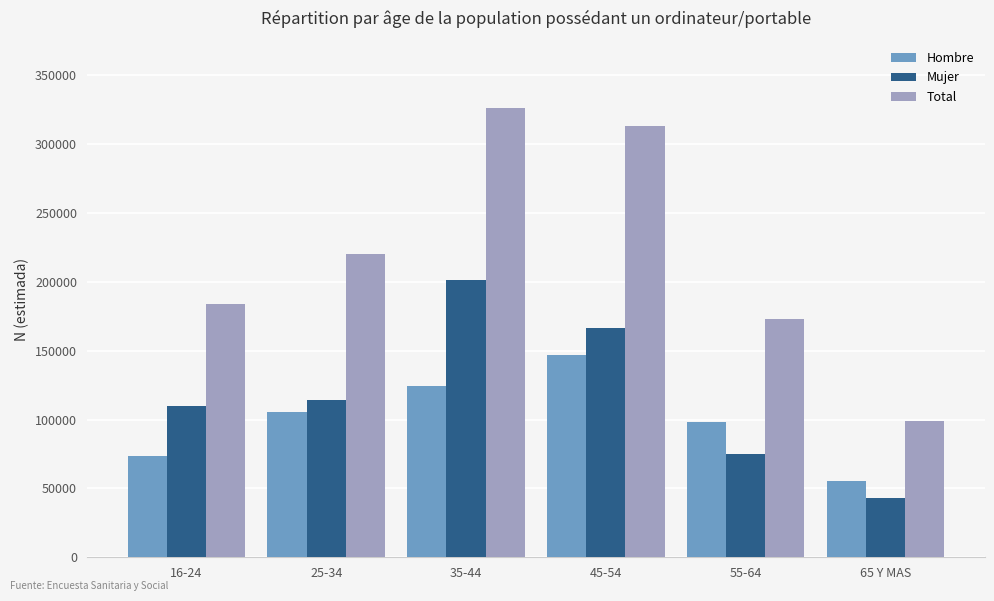

What is the difference between the Hombre values at 45-54 and 25-34?

40948